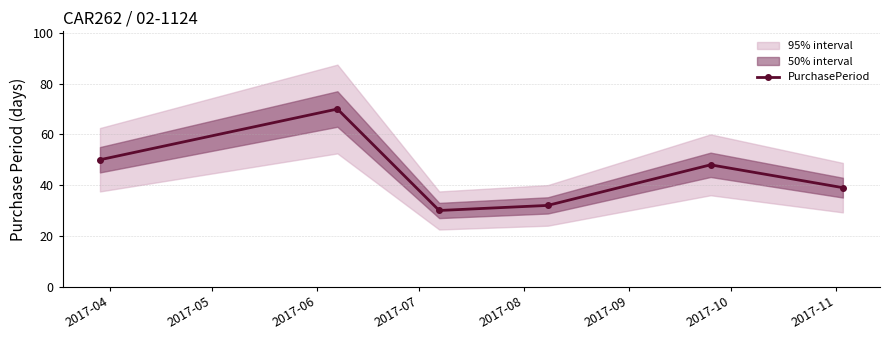

What is the value of the PurchasePeriod point at the 6th from the left?

39